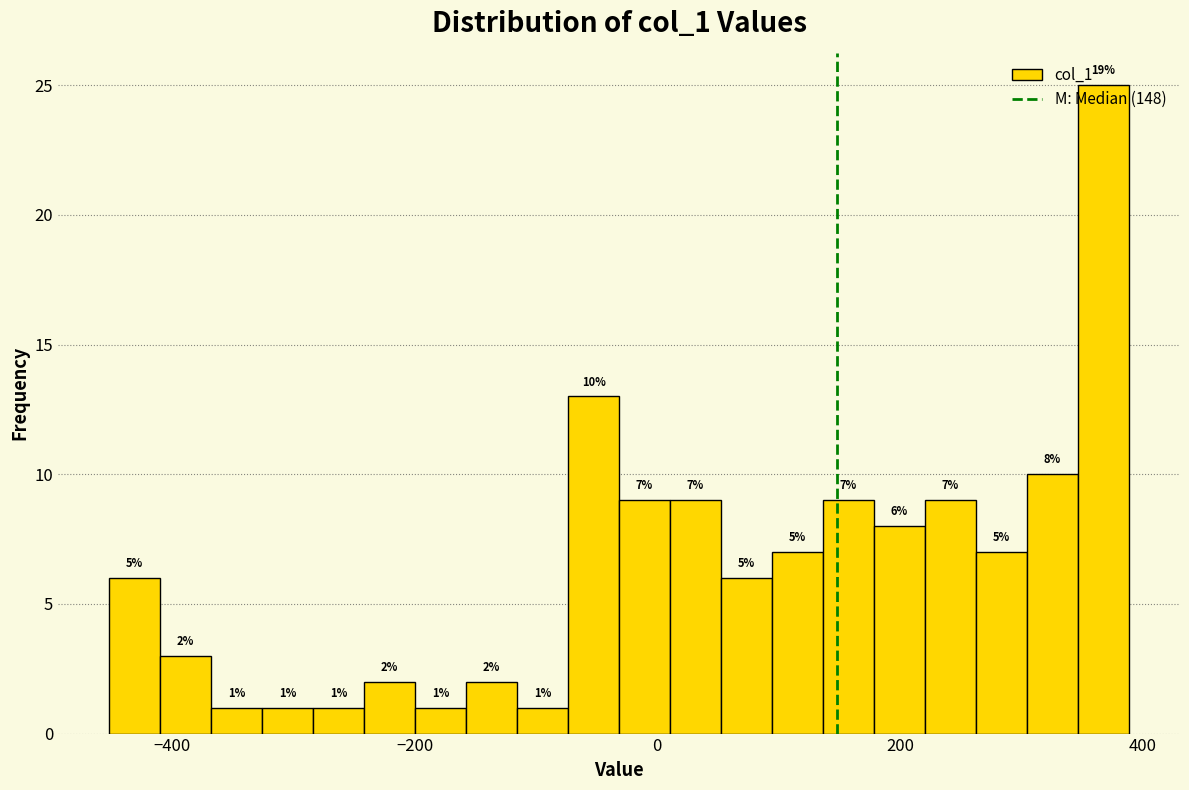

Read against the x-axis, roughly where is the centre of the tallest bar?

360